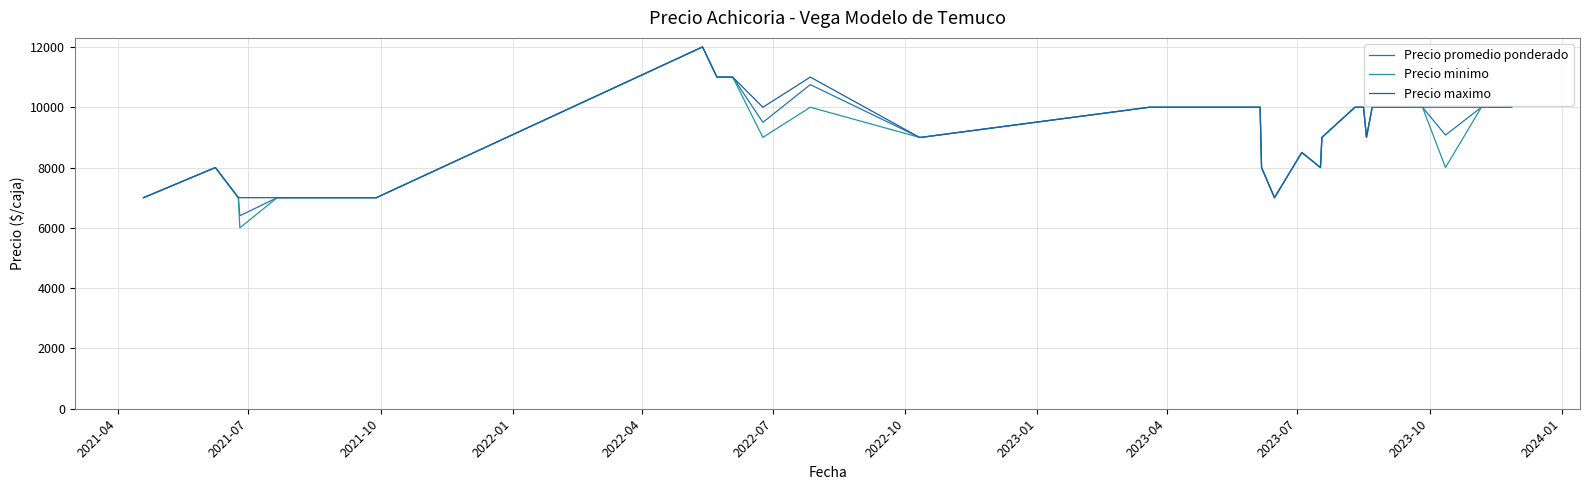

Is the value of Precio maximo at 18 greater than the value of Precio promedio ponderado at 38?

No